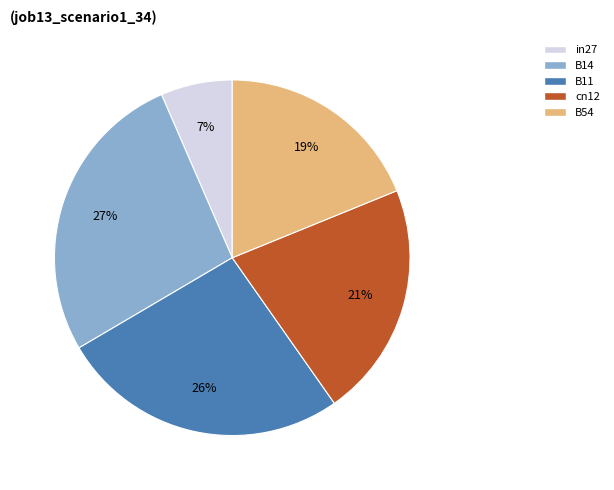

What is the largest slice in the pie chart?

B14